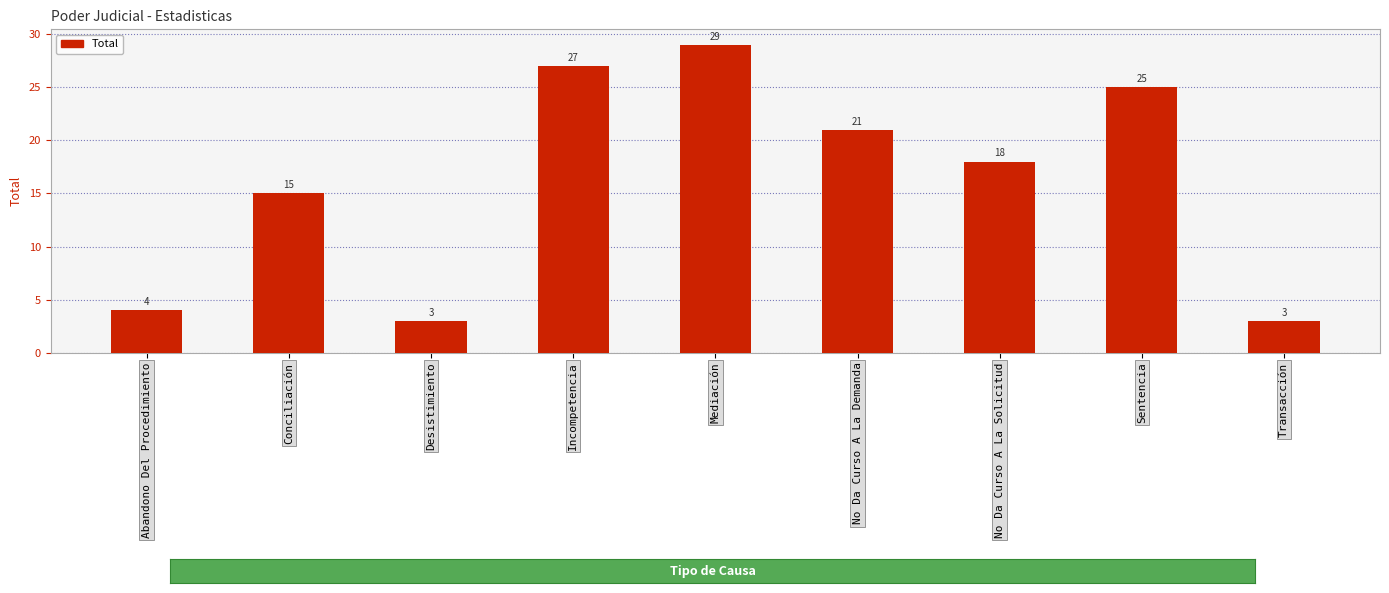

What is the value of the 3rd bar from the left?

3